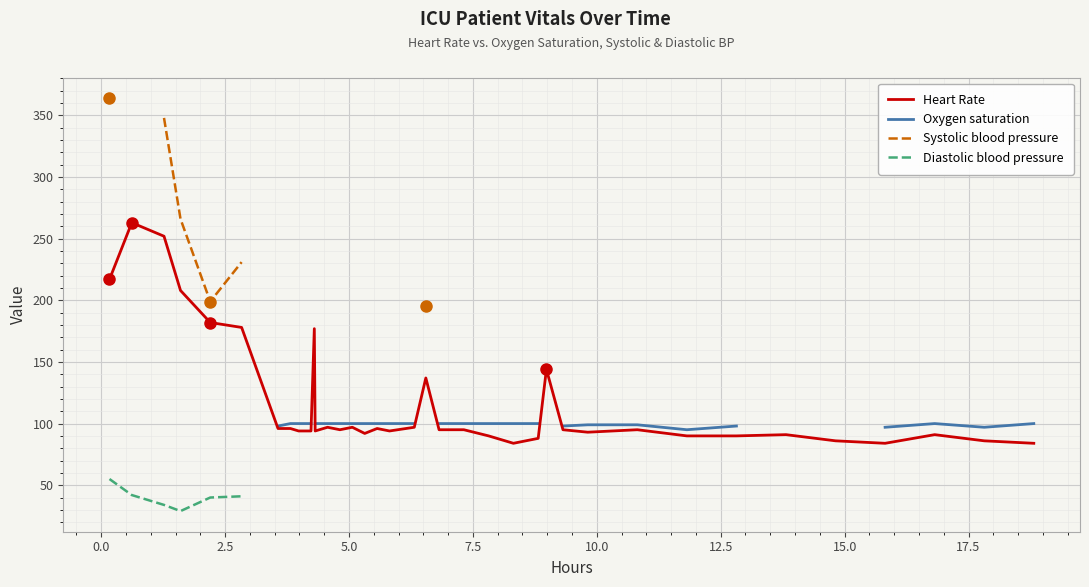

What is the highest value of the Heart Rate series?

263